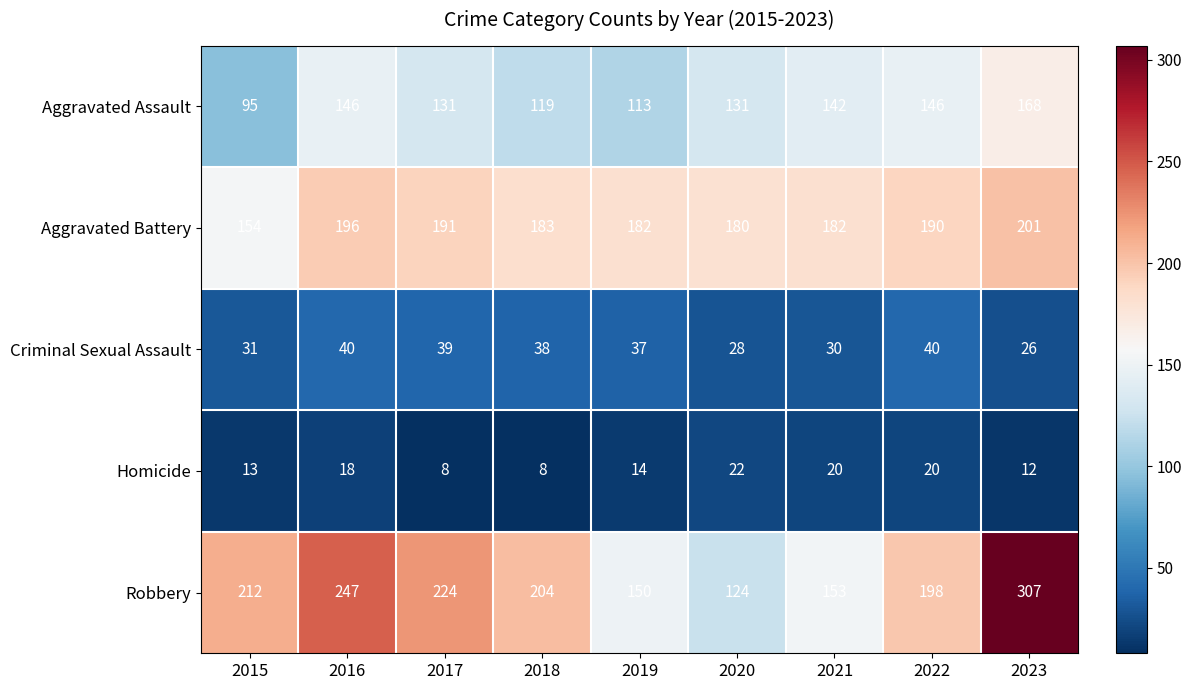

What is the spread (max minus min) of values at 2019?

168